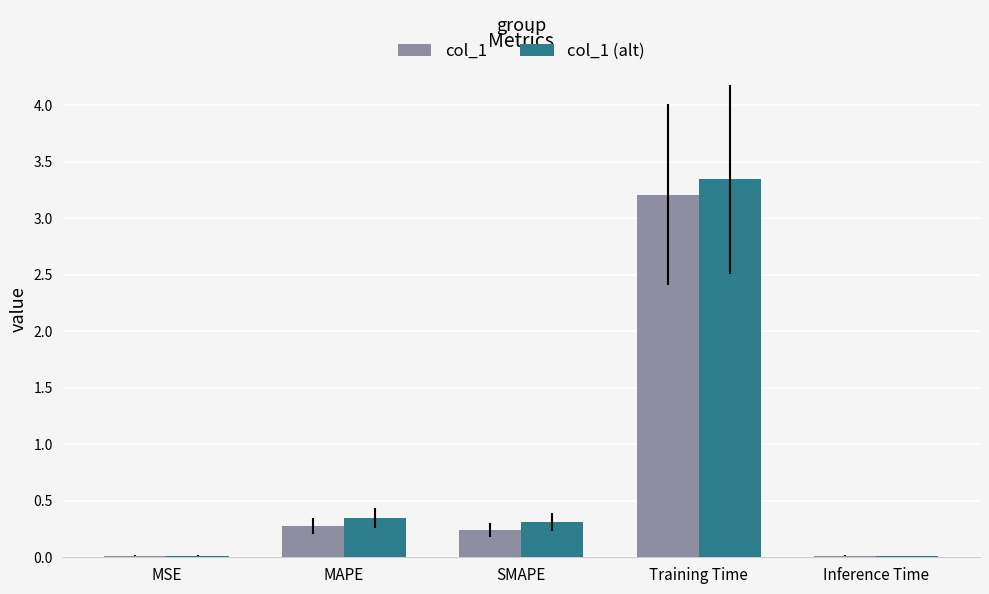

What is the sum of all col_1 (alt) values?

4.0